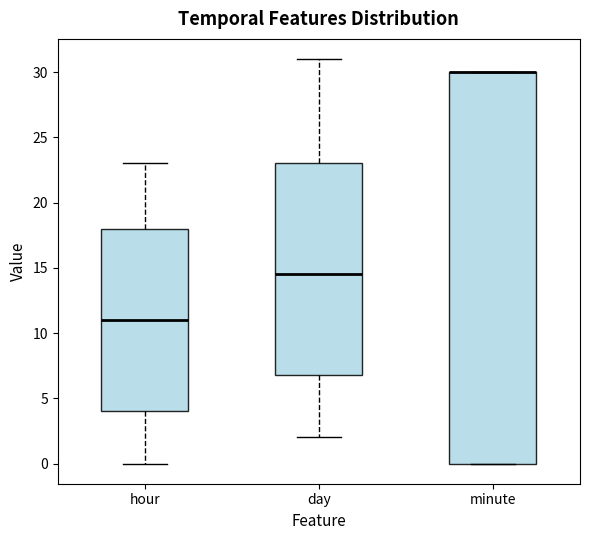

Reading left to right, read every box against the y-axis: the position of its median line, the range the box covers, and the ends of its whiskers. The values are not printed on the chart, so give them approximately, as read against the axis.

hour: median 11.0, box 4.0 to 18.0, whiskers 0.0 to 23.0
day: median 14.5, box 7.0 to 23.0, whiskers 2.0 to 31.0
minute: median 30.0 (drawn on the box's upper edge), box 0.0 to 30.0, whiskers 0.0 to 30.0